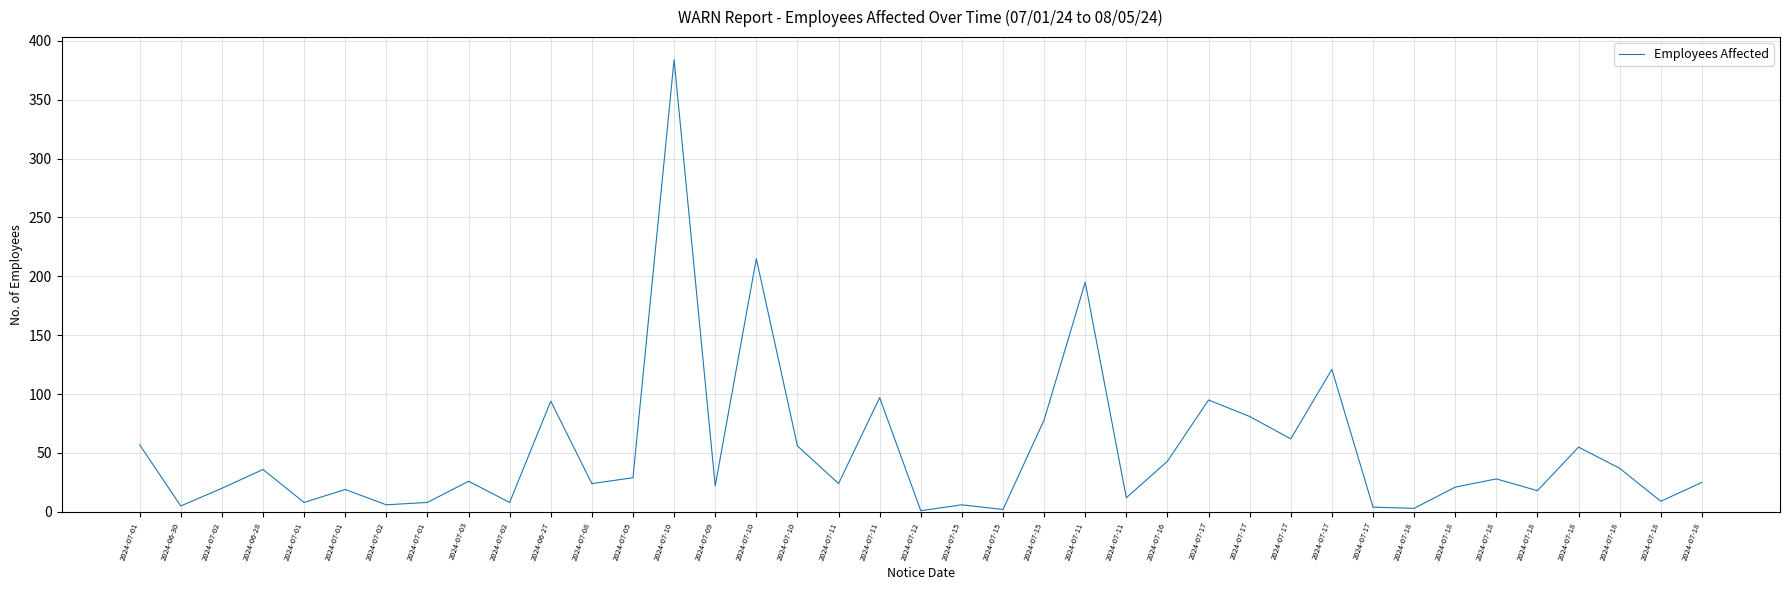

How many lines are shown in the chart?

1